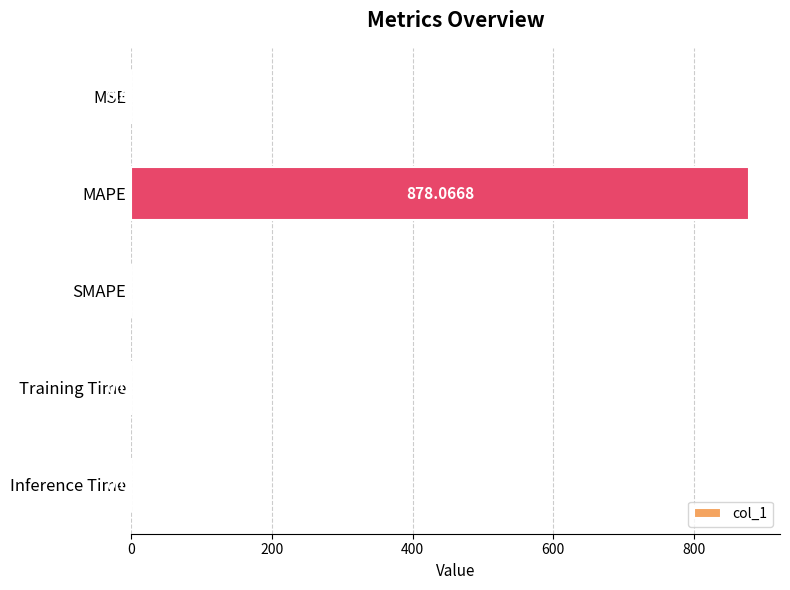

Which category has the highest value across all series?

MAPE